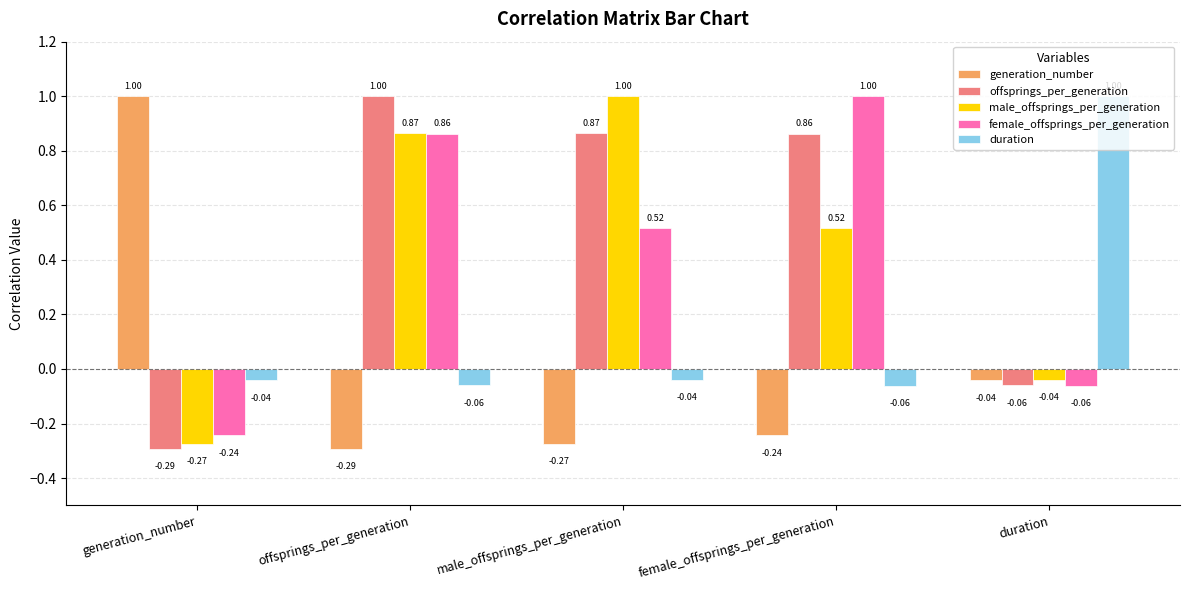

What is the sum of all duration values?

0.8